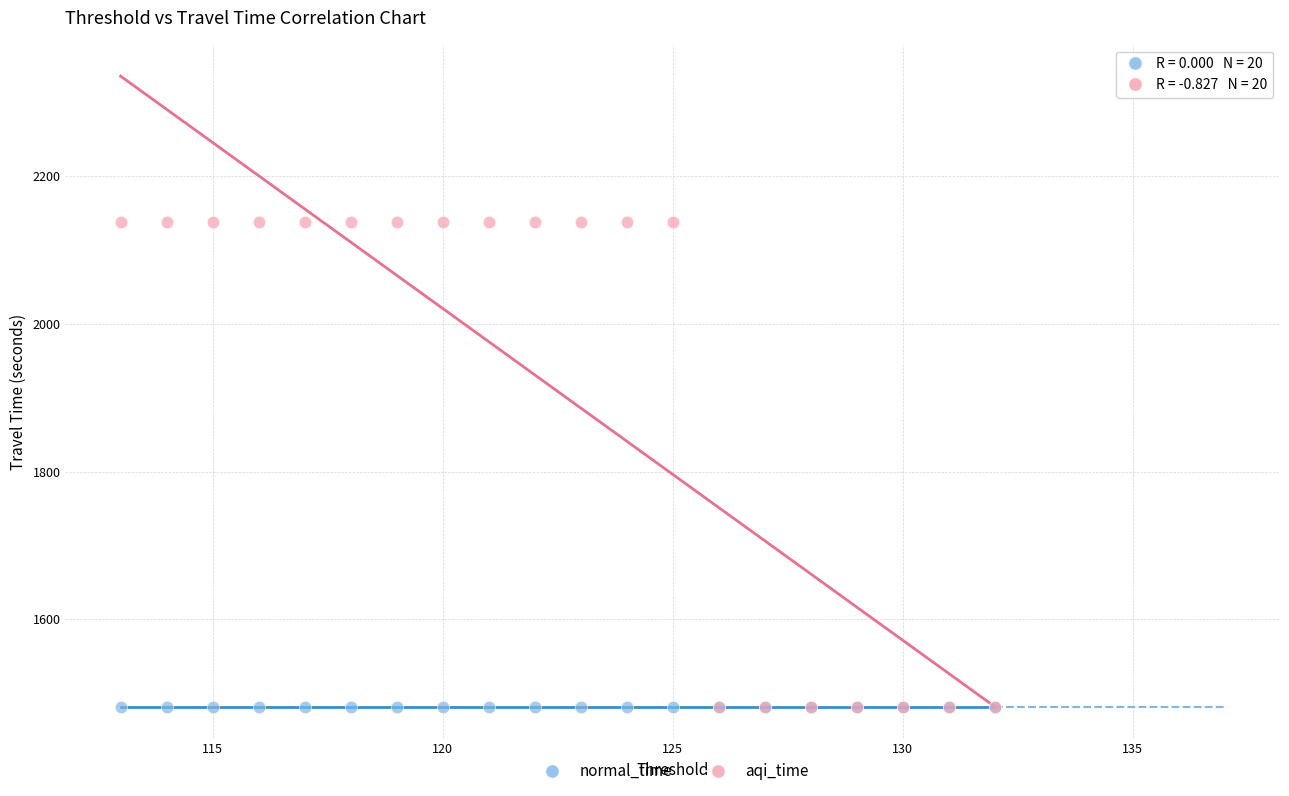

What are all the series names shown in the legend?

normal_time, aqi_time